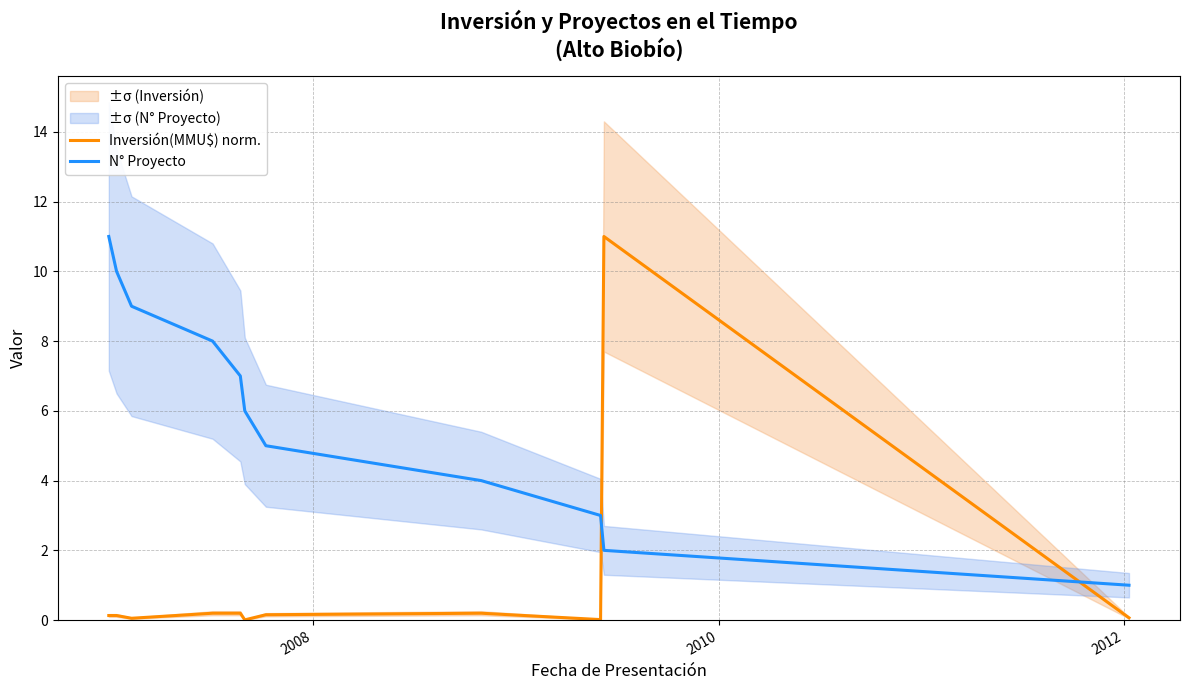

How many times do N° Proyecto and Inversión(MMU$) norm. cross each other?

2